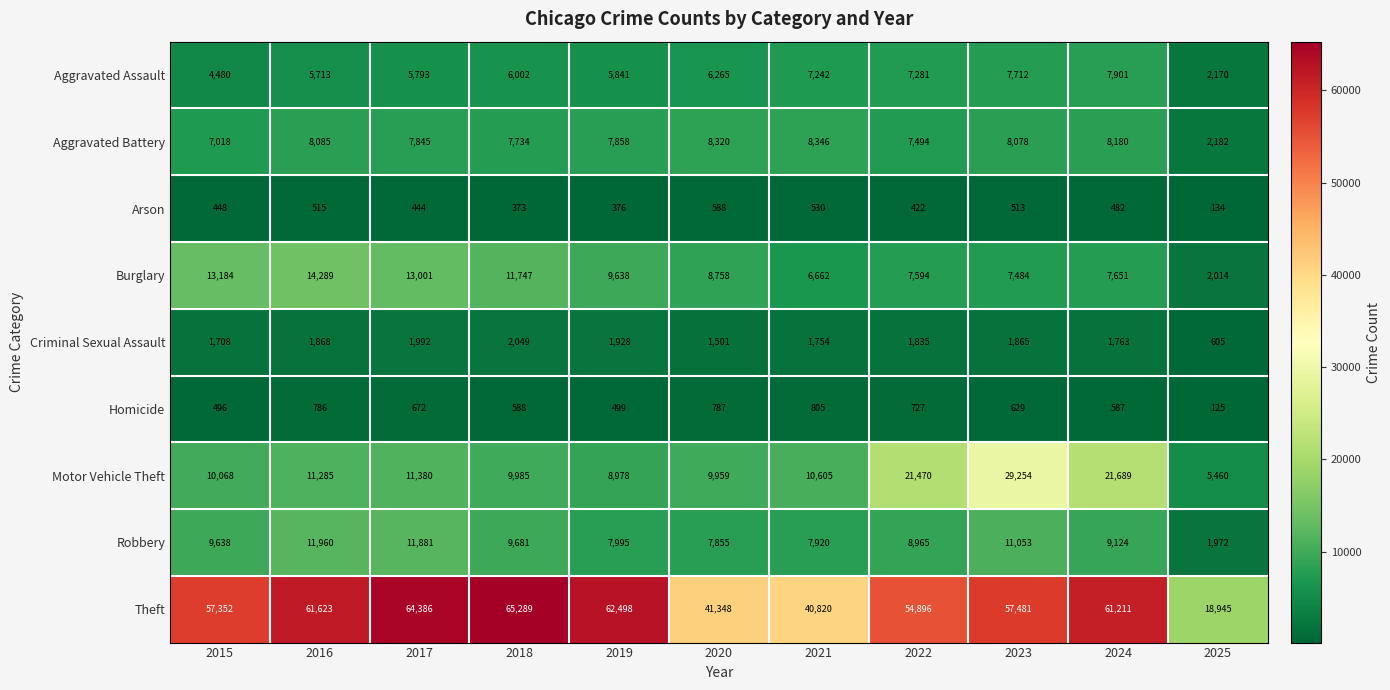

Which series has the widest spread of values?

Theft